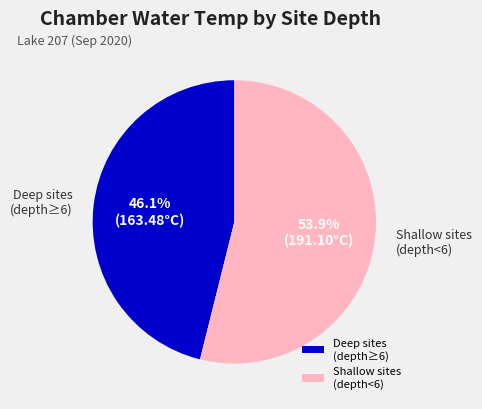

Combined, what portion of the pie is Deep sites (depth≥6) and Shallow sites (depth<6)?

100.0%